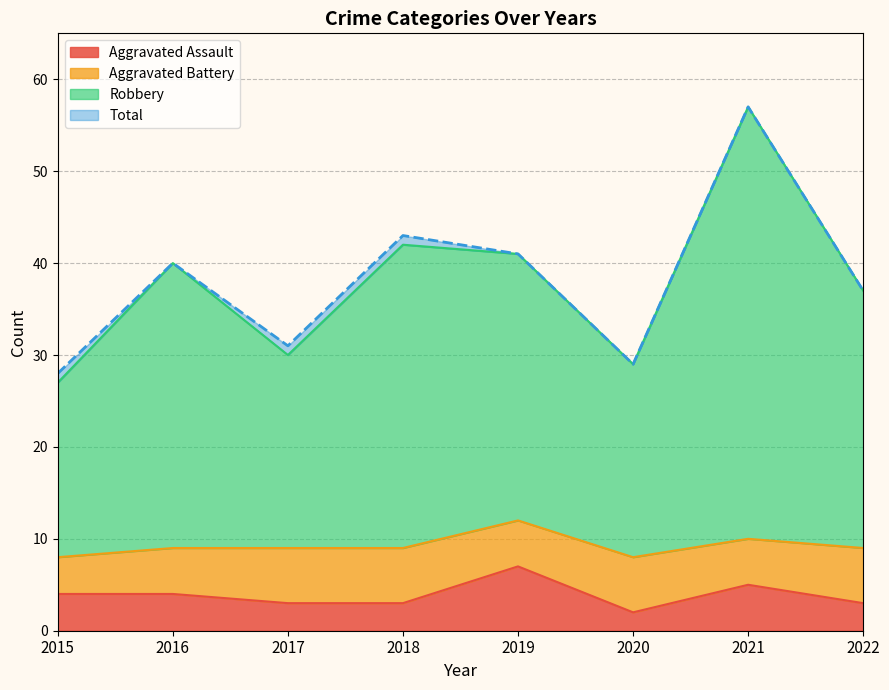

What is the sum of the Aggravated Assault values at 2016 and 2021?

9